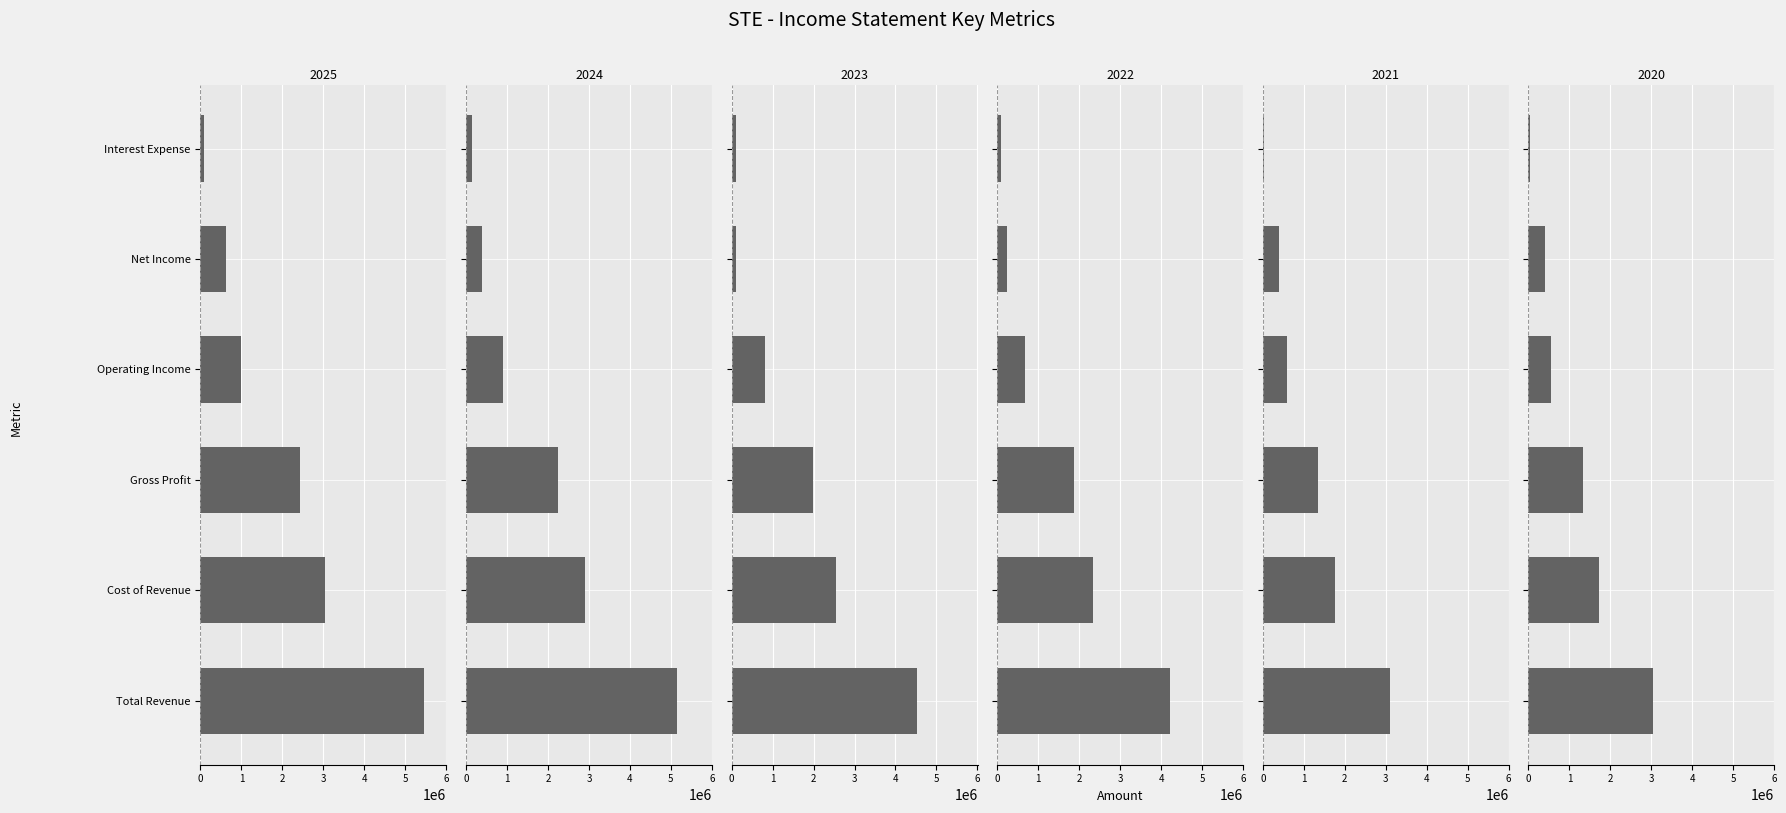

What are all the series names shown in the legend?

2025-03-31, 2024-03-31, 2023-03-31, 2022-03-31, 2021-03-31, 2020-03-31